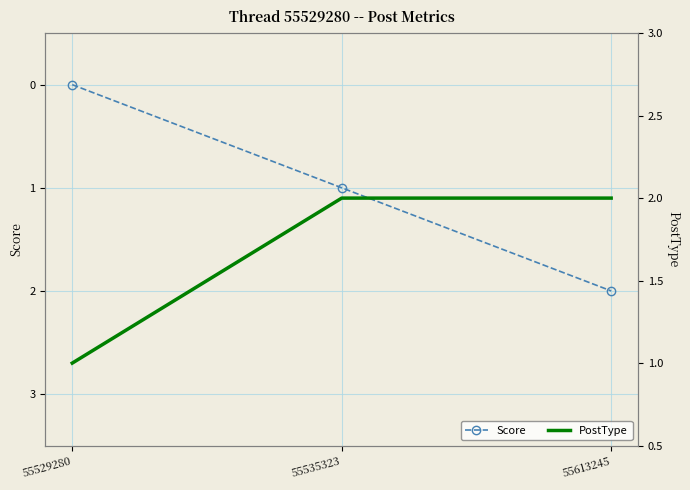

Which series has the widest spread of values?

Score